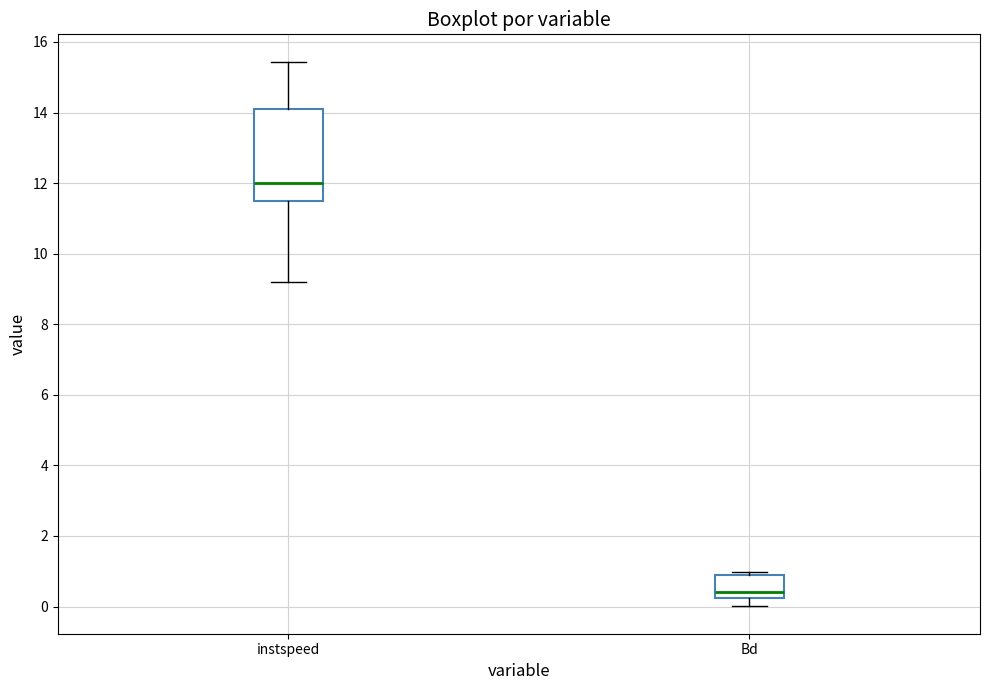

Reading left to right, read every box against the y-axis: the position of its median line, the range the box covers, and the ends of its whiskers. The values are not printed on the chart, so give them approximately, as read against the axis.

instspeed: median 12.0, box 11.4 to 14.2, whiskers 9.2 to 15.4
Bd: median 0.4, box 0.2 to 1.0, whiskers 0.0 to 1.0 (just above the box's upper edge)